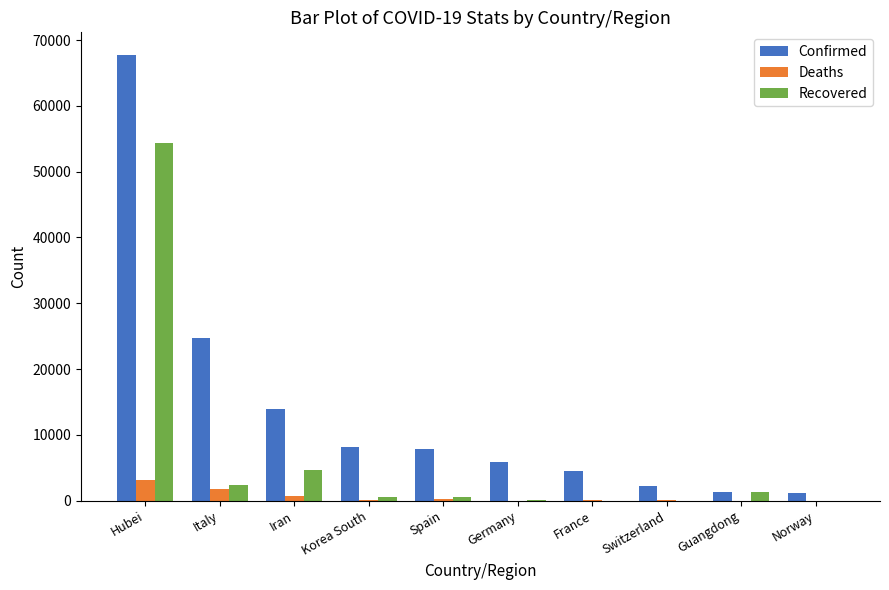

Between Italy and Switzerland, which series saw the biggest shift?

Confirmed